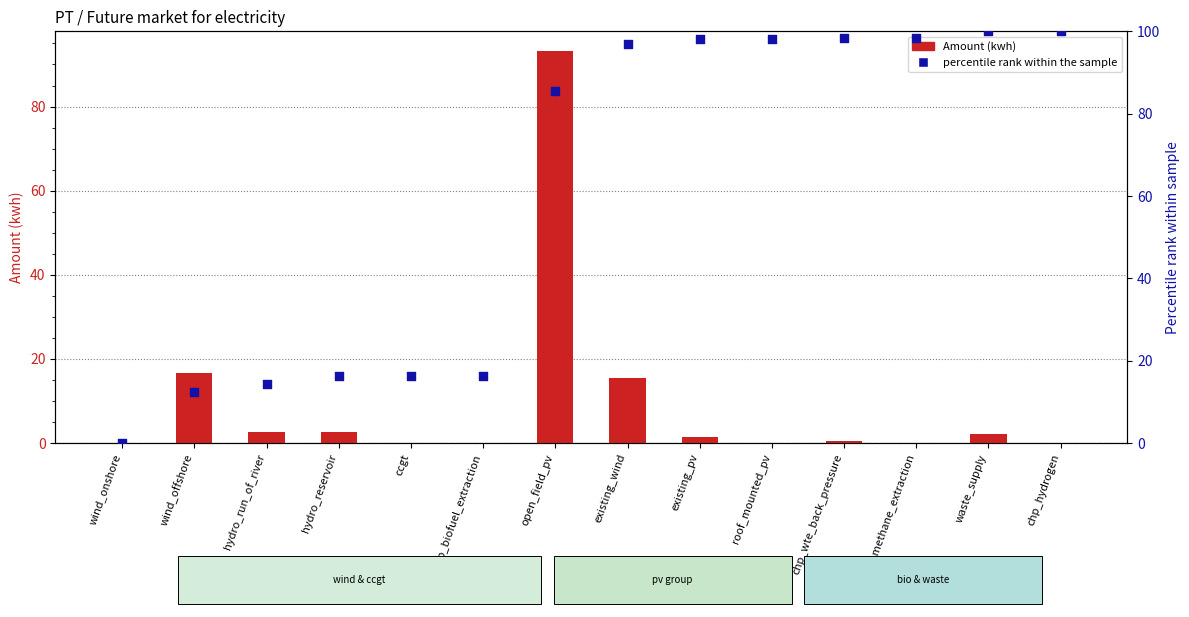

Which series reaches the maximum Y coordinate?

percentile rank within the sample